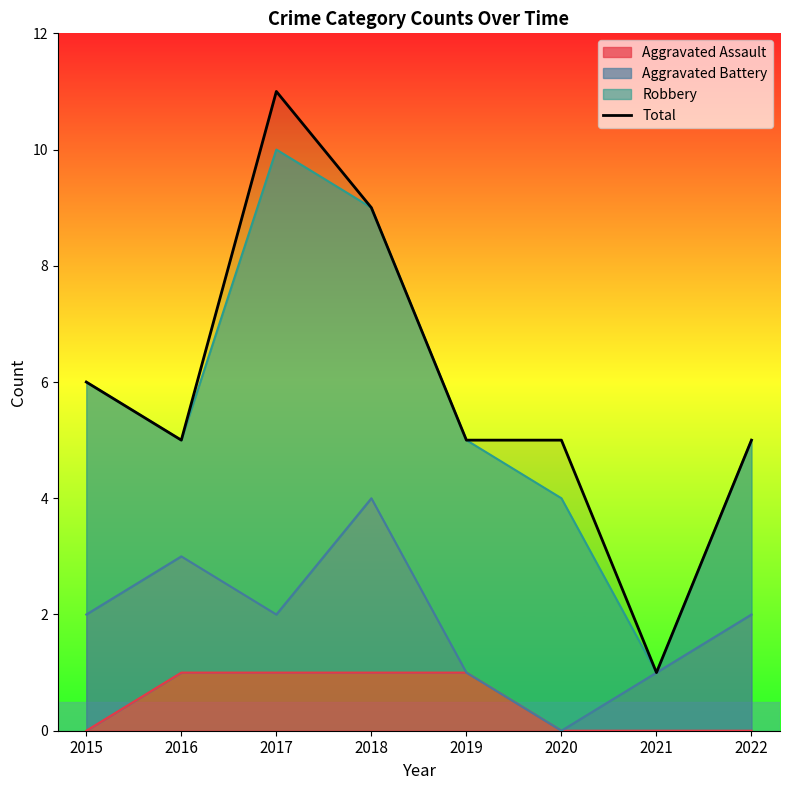

What is the maximum value shown in the chart?

11